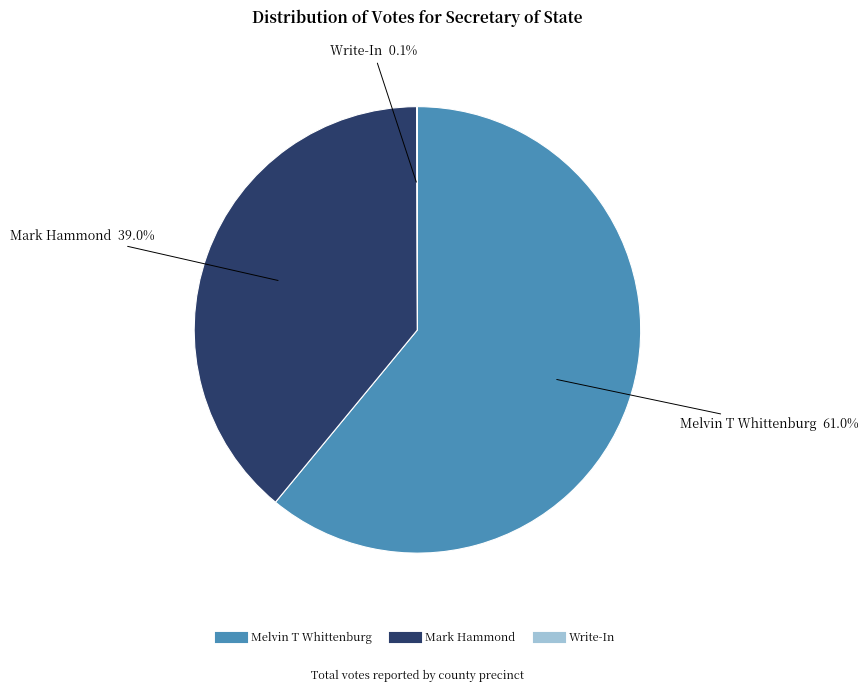

Is Melvin T Whittenburg the majority of the pie?

Yes